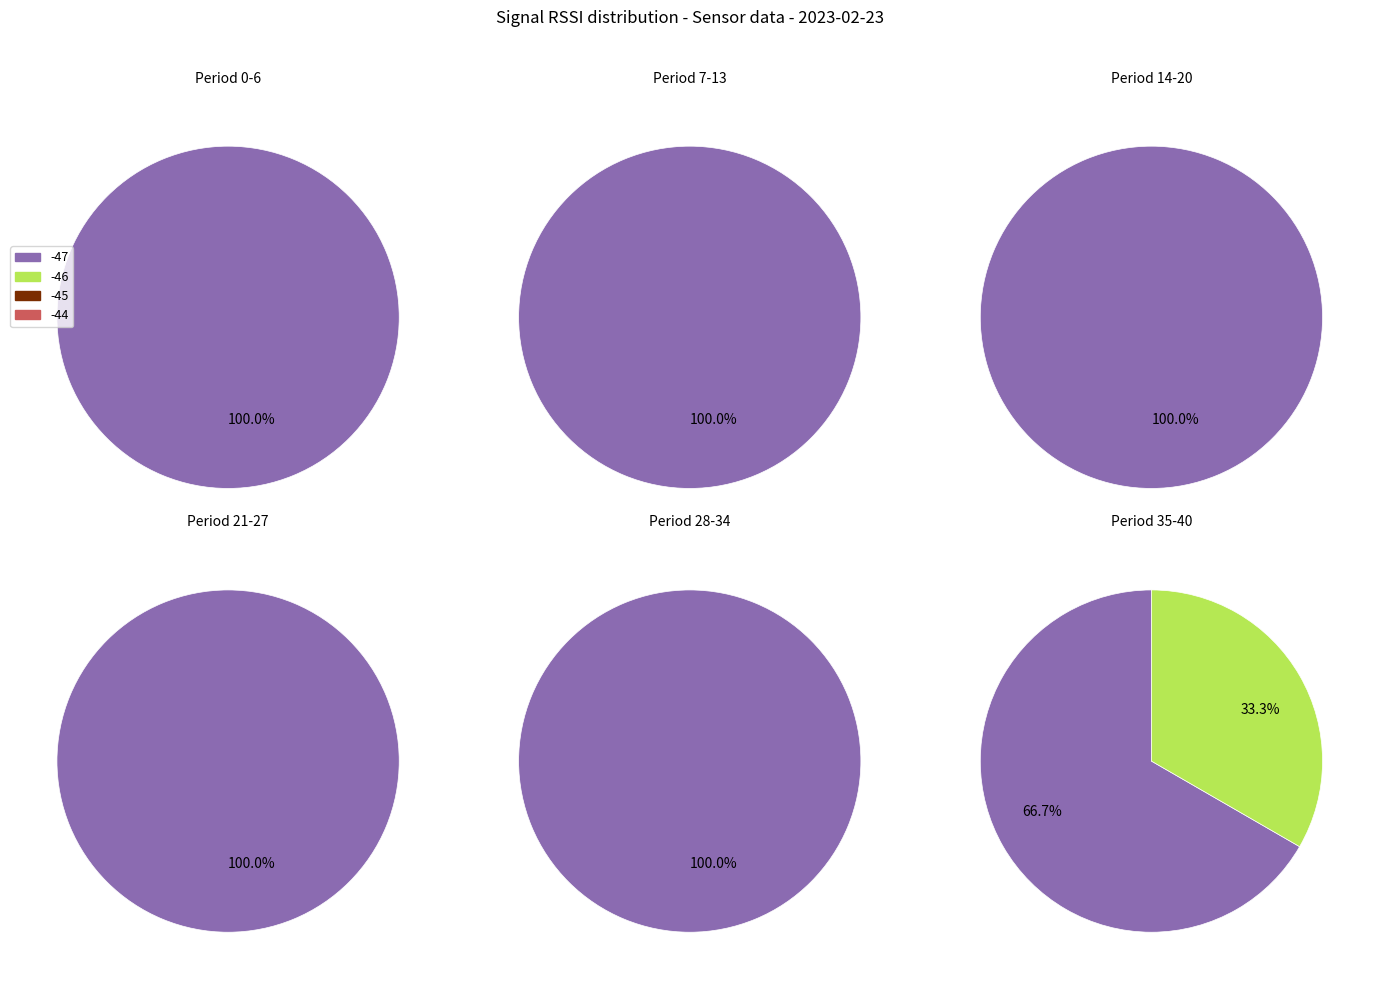

How many segments does this pie chart have?

6